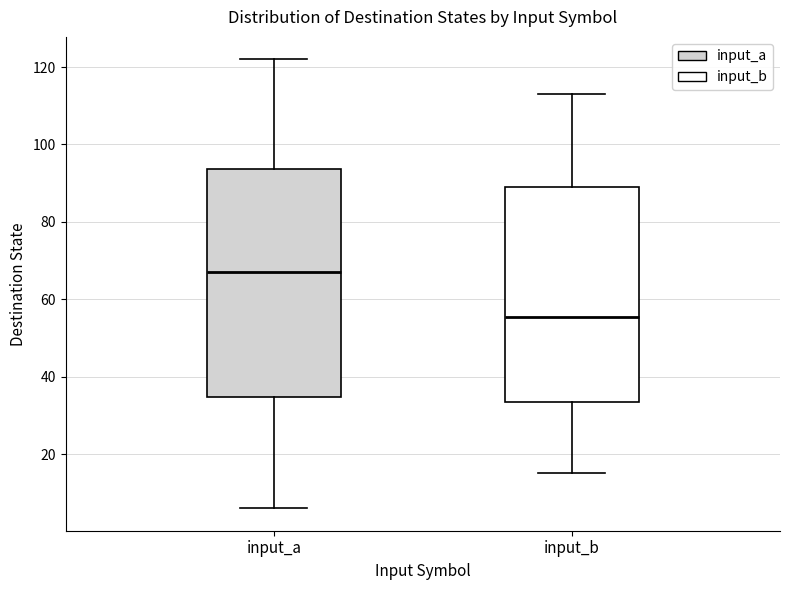

Reading left to right, transcribe this box plot: for each box, give where its median line is, the range the box spans, and where its two whiskers end, as read against the y-axis. The values are not printed on the chart, so give them approximately, as read against the axis.

input_a: median 68, box 34 to 94, whiskers 6 to 122
input_b: median 56, box 34 to 90, whiskers 16 to 114